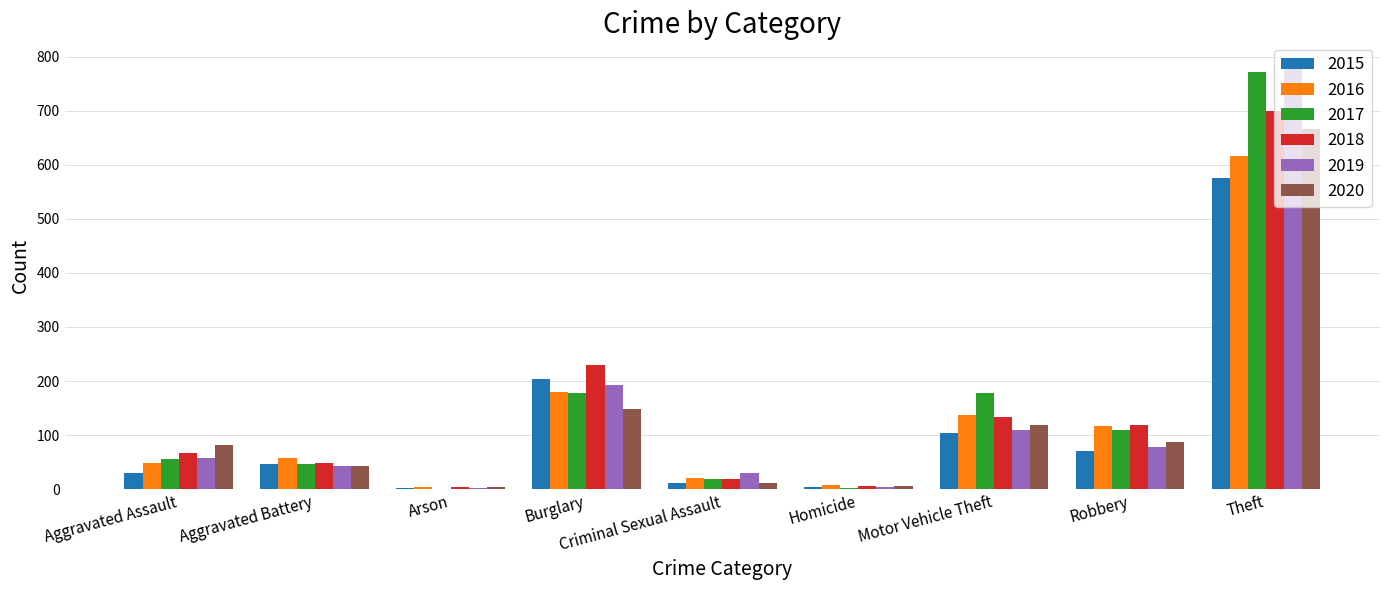

At which category is the sum across all series the highest?

Theft